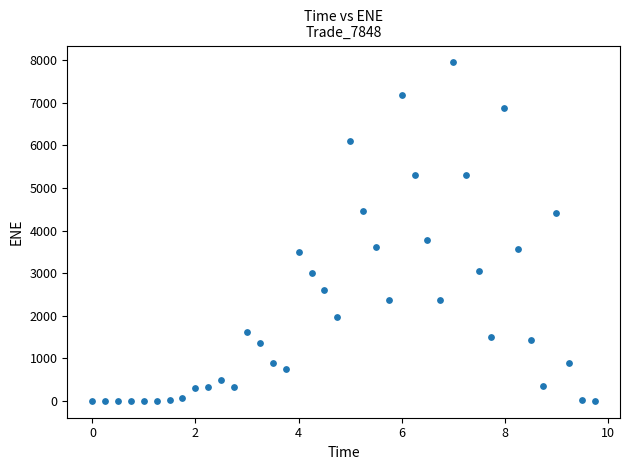

What Y value in the scatter plot is closest to 3974?

3782.2